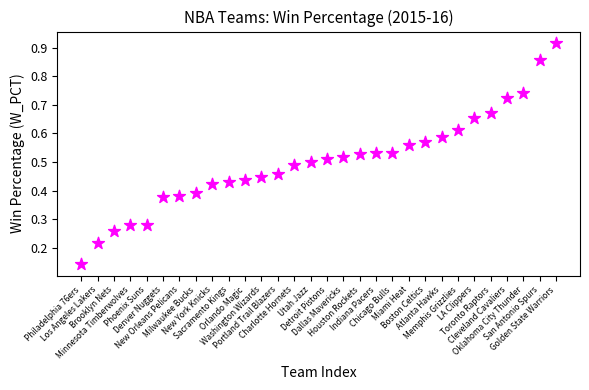

What is the range of Y values (max minus min)?

0.8